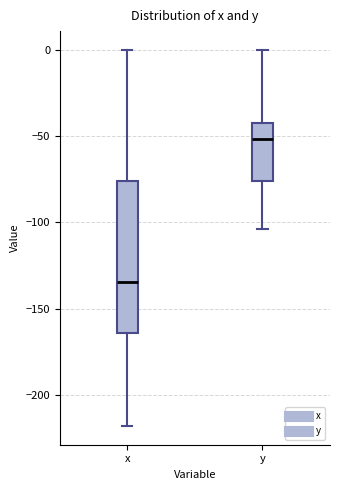

Where is the upper edge of the box for y on the y-axis? The values are not printed on the chart, so give them approximately, as read against the axis.

-45